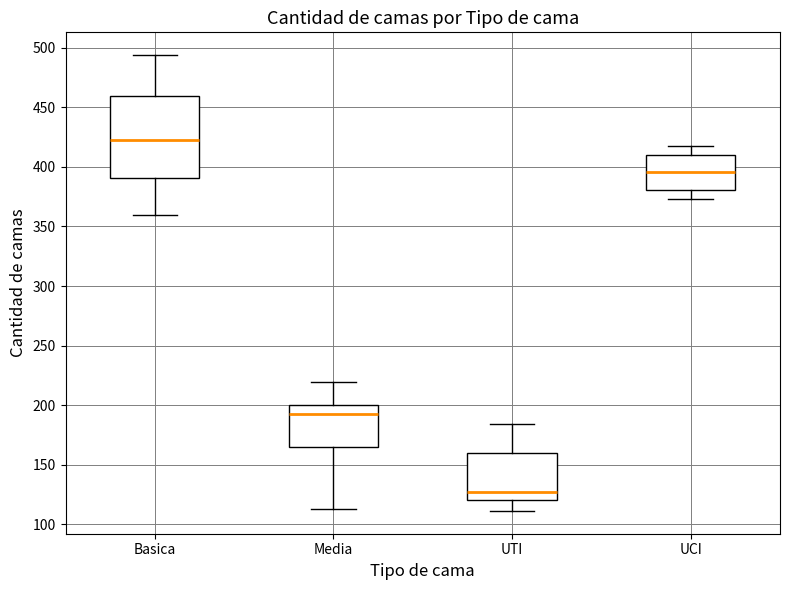

Which box's median line is the lowest?

UTI